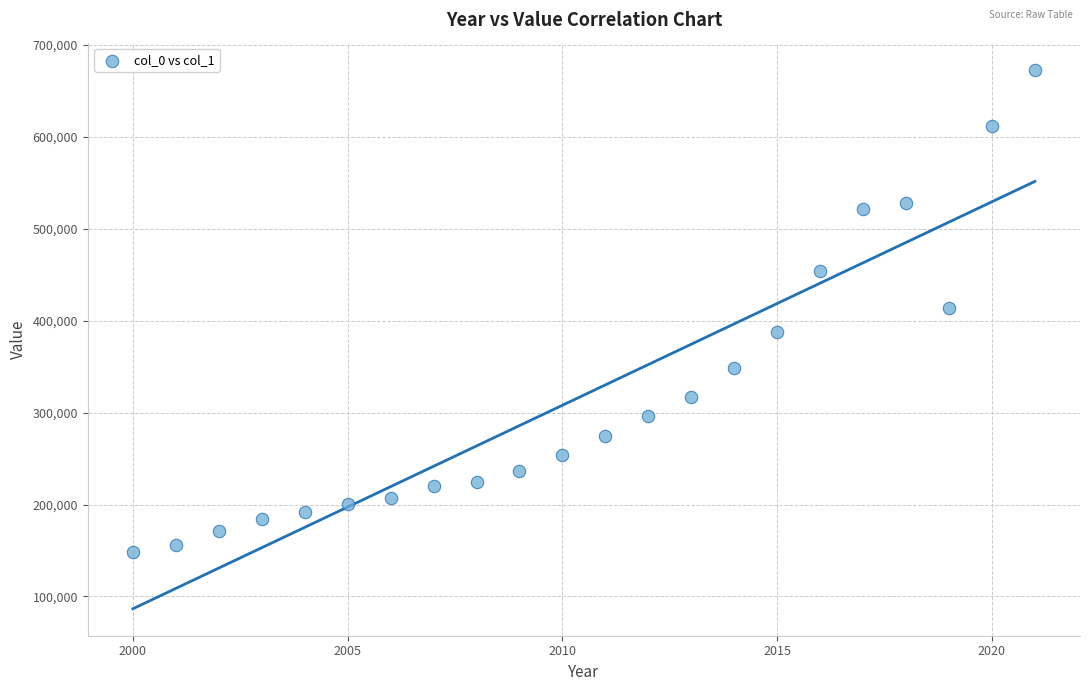

What is the range of X values (max minus min)?

21